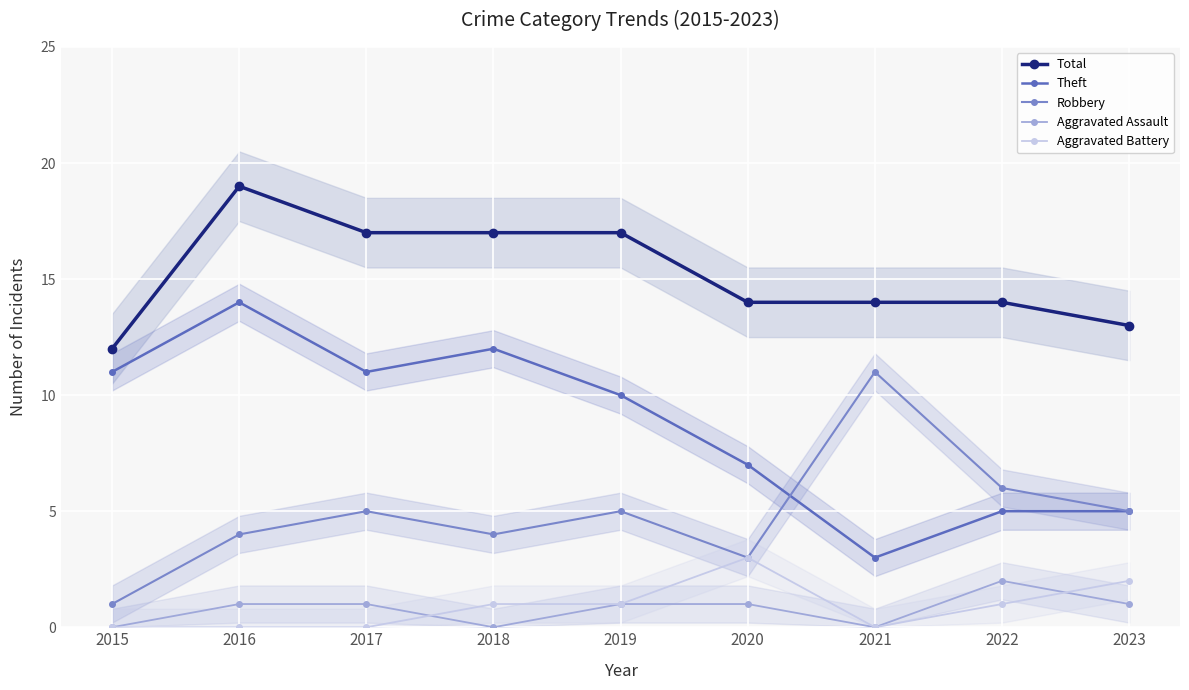

Which has a higher value, 2023 or 2016?

2016